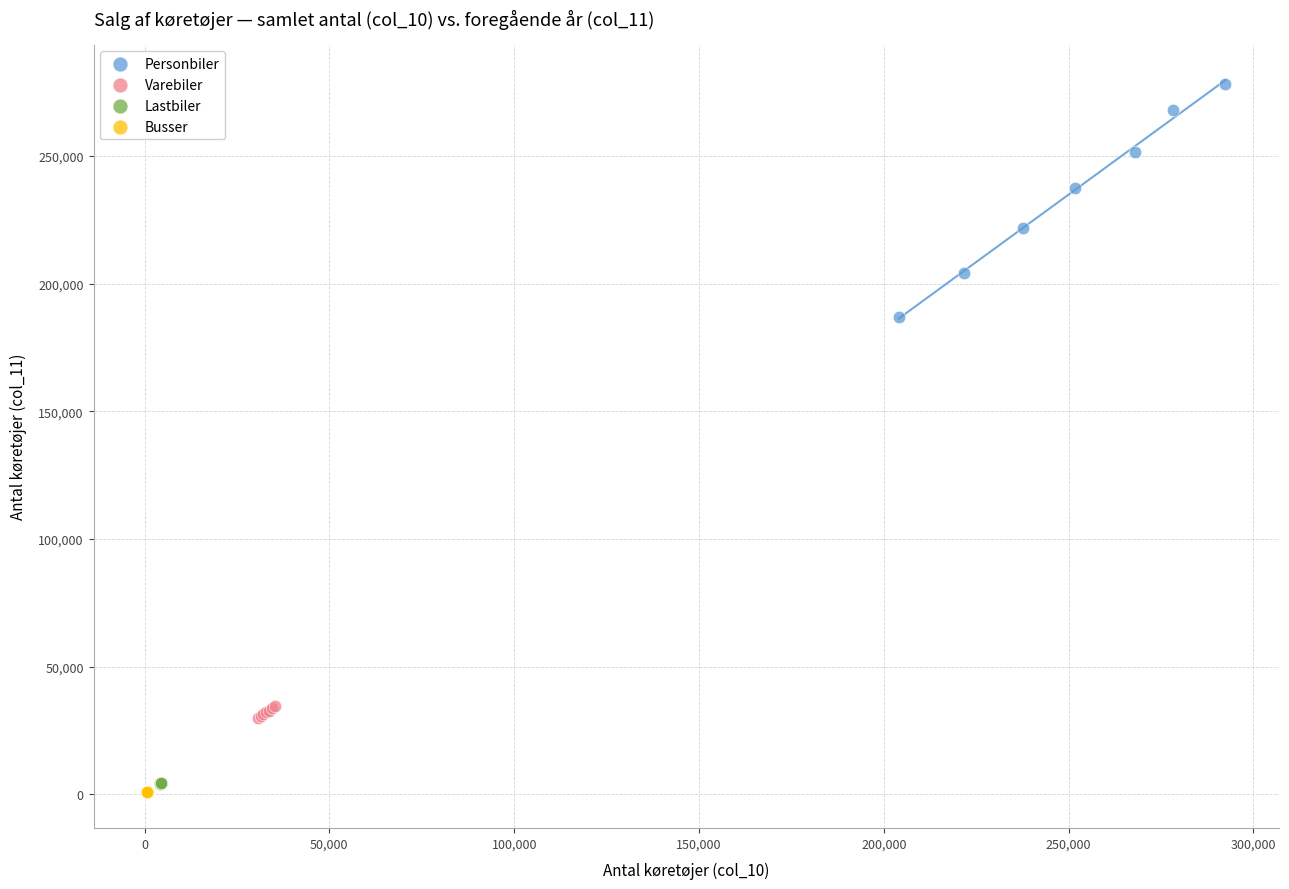

What are all the series names shown in the legend?

Personbiler, Varebiler, Lastbiler, Busser